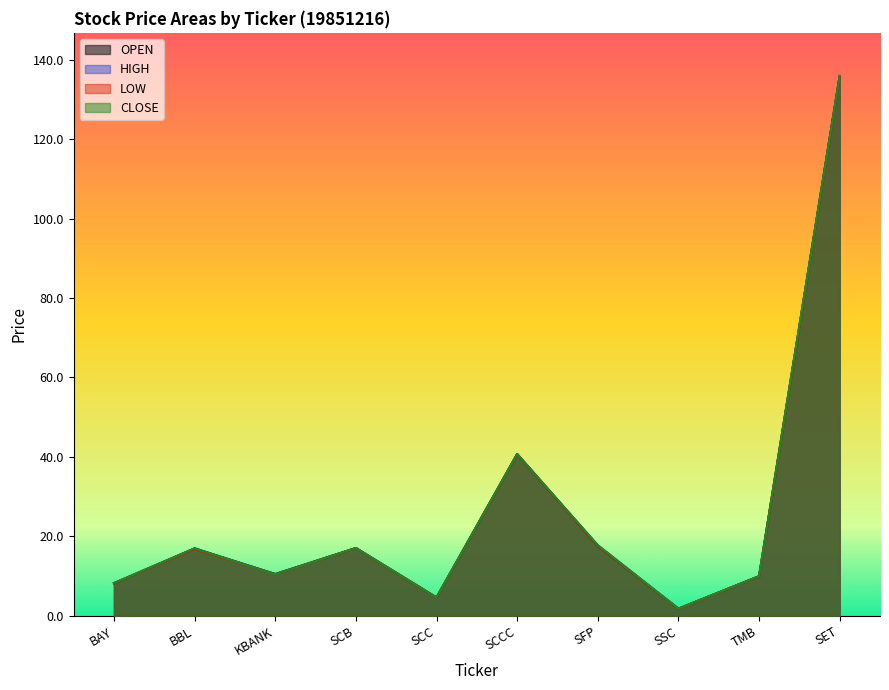

What is the maximum value shown in the chart?

135.9